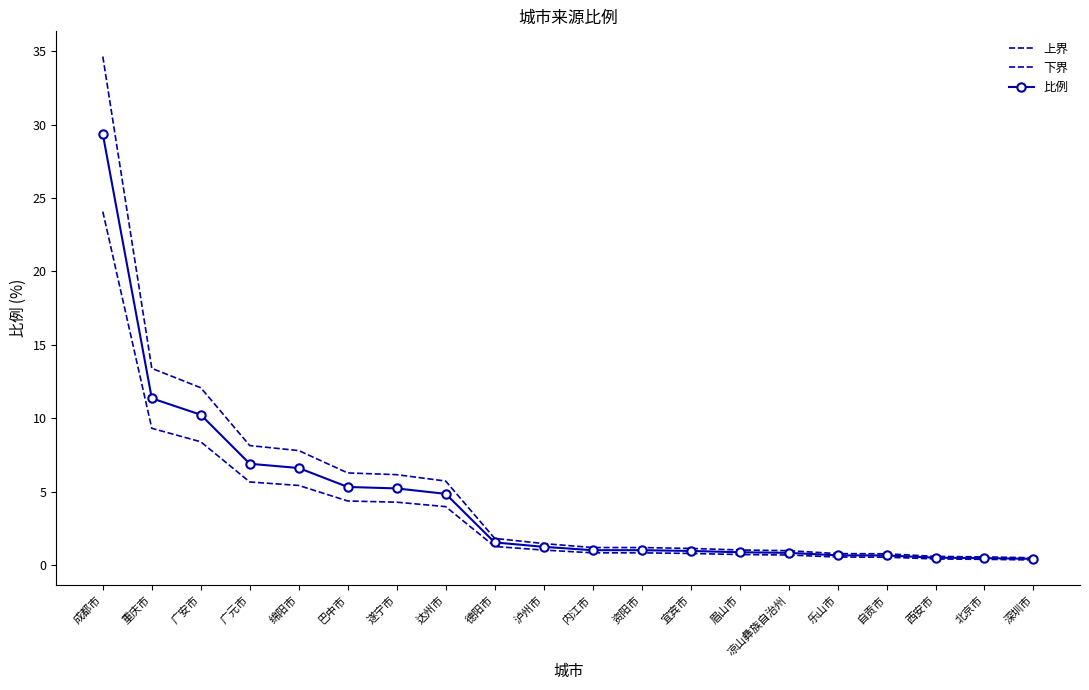

True or false: 上界 and 下界 cross at least once.

False